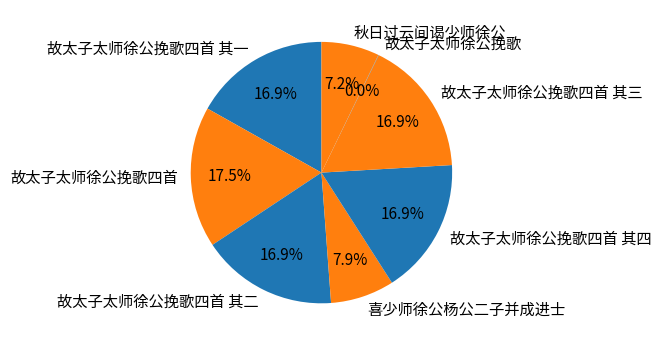

What percentage is NOT represented by 秋日过云间谒少师徐公?

92.8%